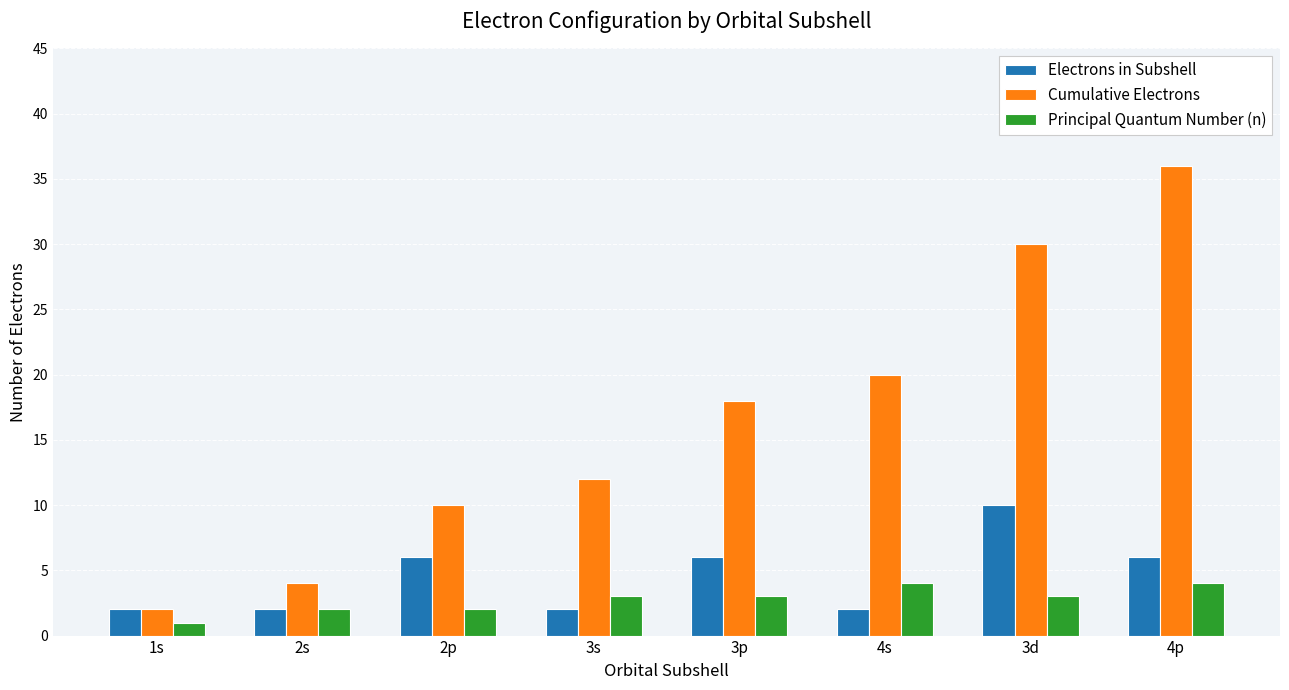

What is the difference between the second highest and second lowest values in the Electrons in Subshell series?

4